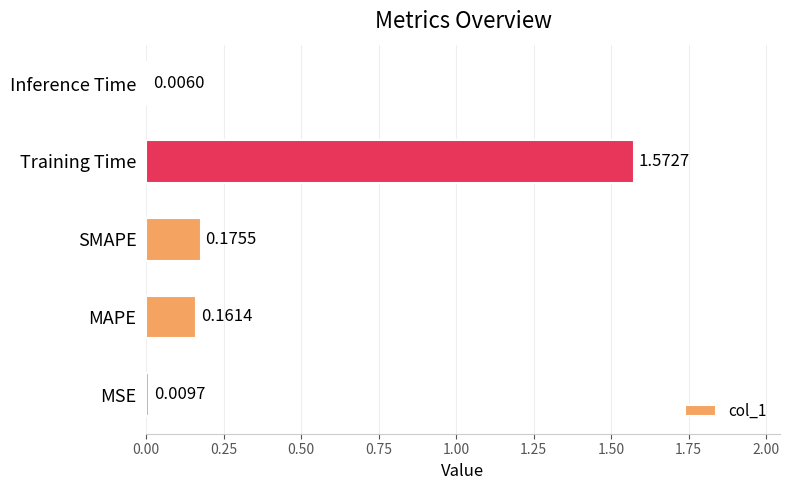

At which category does the chart reach its peak across all series?

Training Time